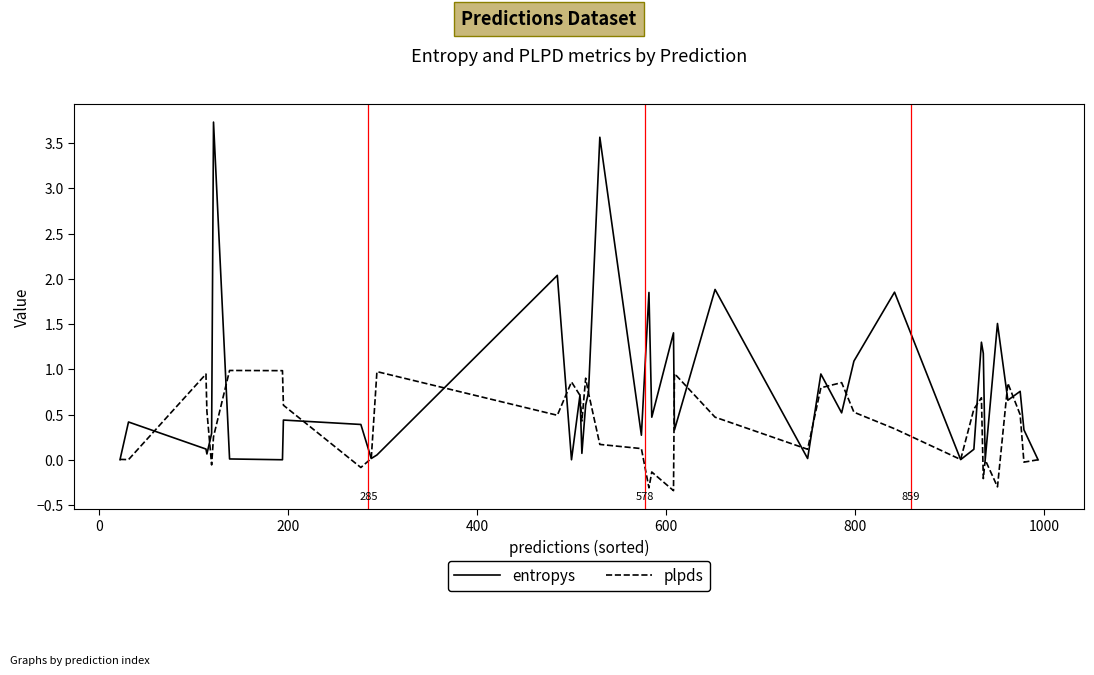

True or false: plpds and entropys intersect in this chart.

True